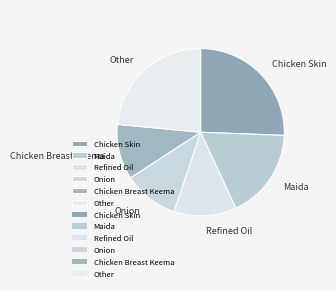

Count the number of slices in the pie.

6